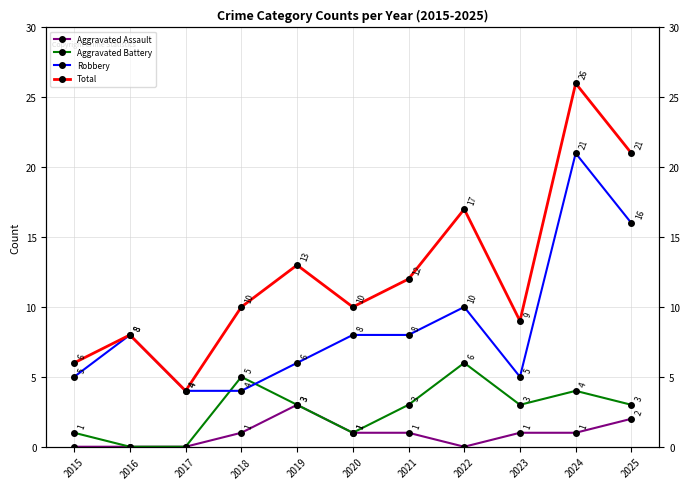

Reading left to right, extract all data points from this chart.

Aggravated Assault: 2015=0	2016=0	2017=0	2018=1	2019=3	2020=1	2021=1	2022=0	2023=1	2024=1	2025=2
Aggravated Battery: 2015=1	2016=0	2017=0	2018=5	2019=3	2020=1	2021=3	2022=6	2023=3	2024=4	2025=3
Robbery: 2015=5	2016=8	2017=4	2018=4	2019=6	2020=8	2021=8	2022=10	2023=5	2024=21	2025=16
Total: 2015=6	2016=8	2017=4	2018=10	2019=13	2020=10	2021=12	2022=17	2023=9	2024=26	2025=21